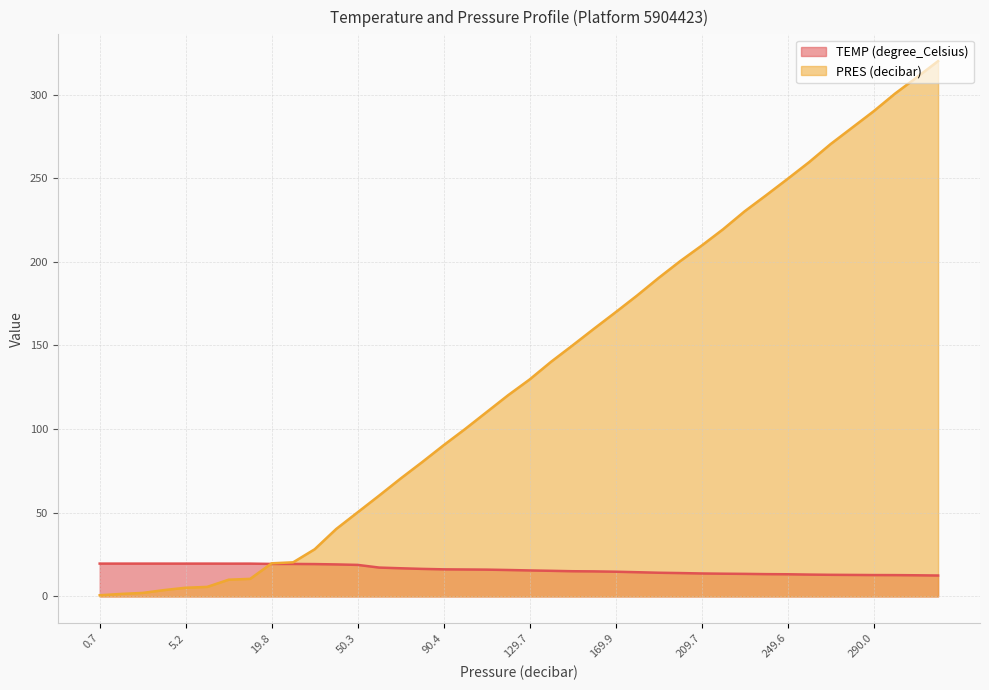

What are all the series names shown in the legend?

TEMP (degree_Celsius), PRES (decibar)